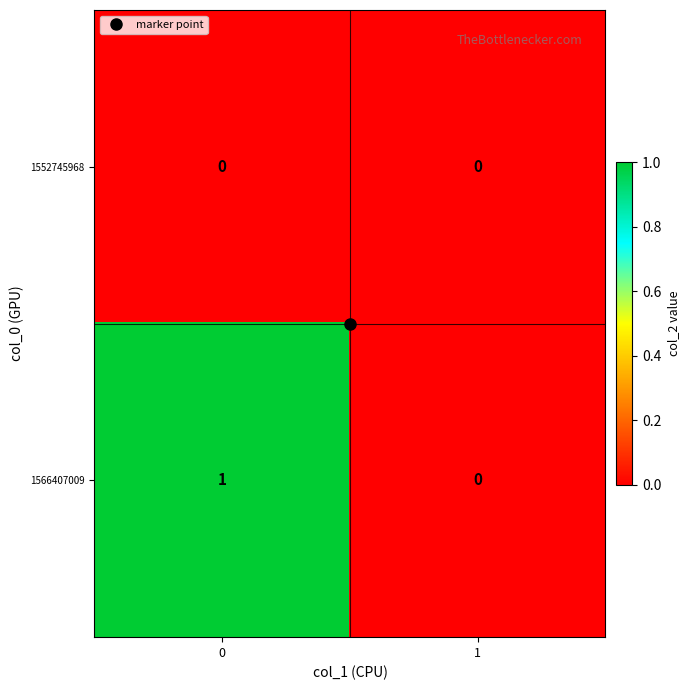

Rank the series by their maximum value, from highest to lowest.

1566407009, 1552745968